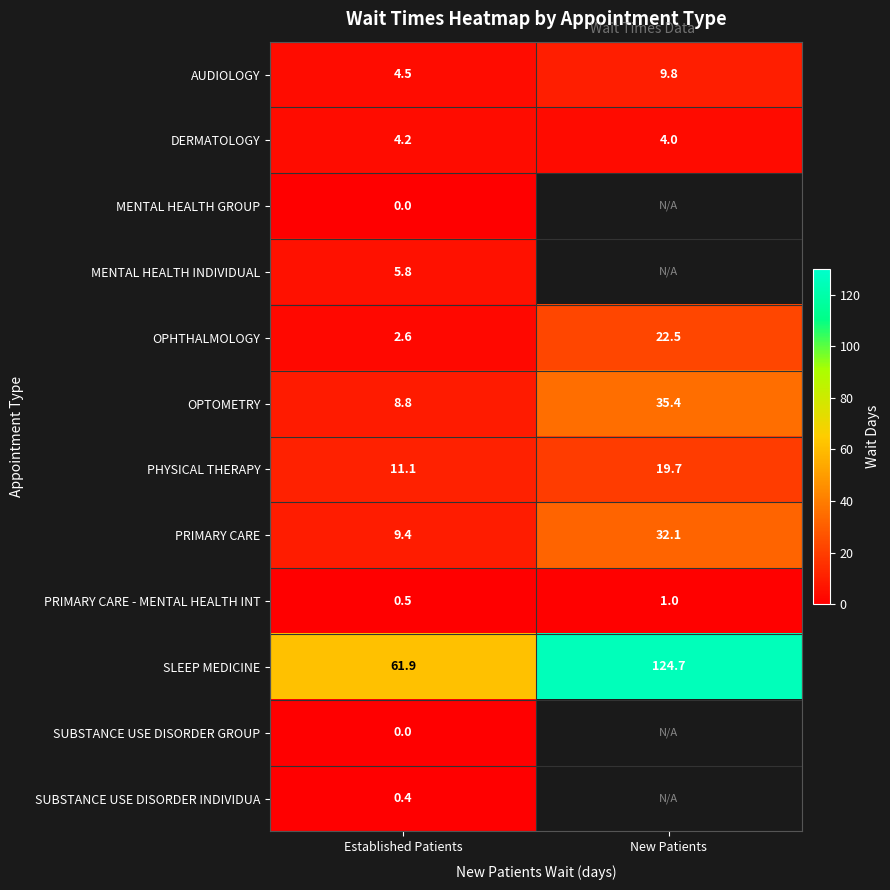

What is the difference between the highest and lowest values at Established Patients?

61.9